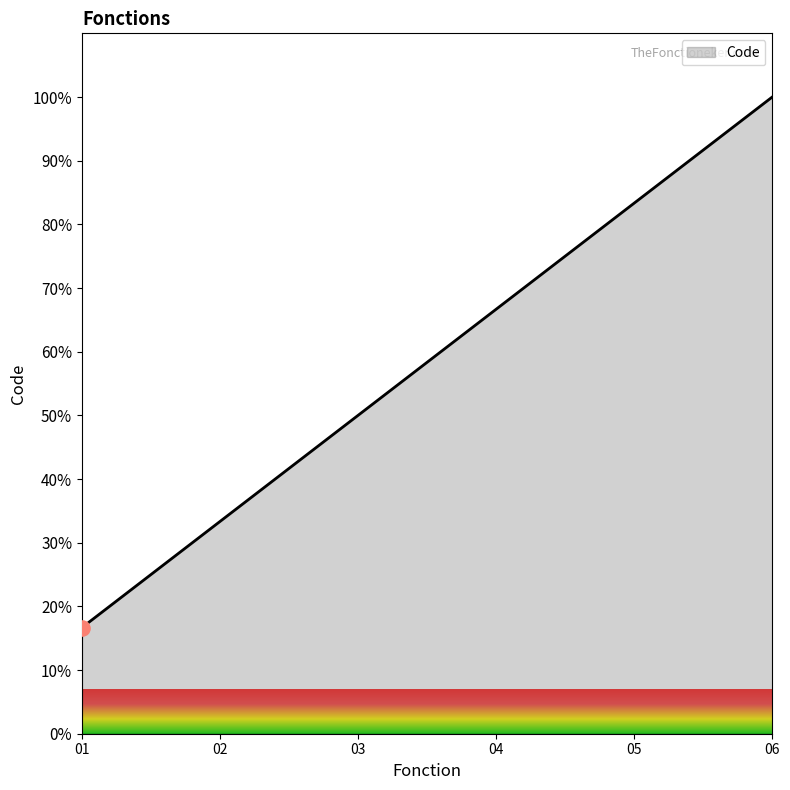

Between 02 and 04, which is larger?

04